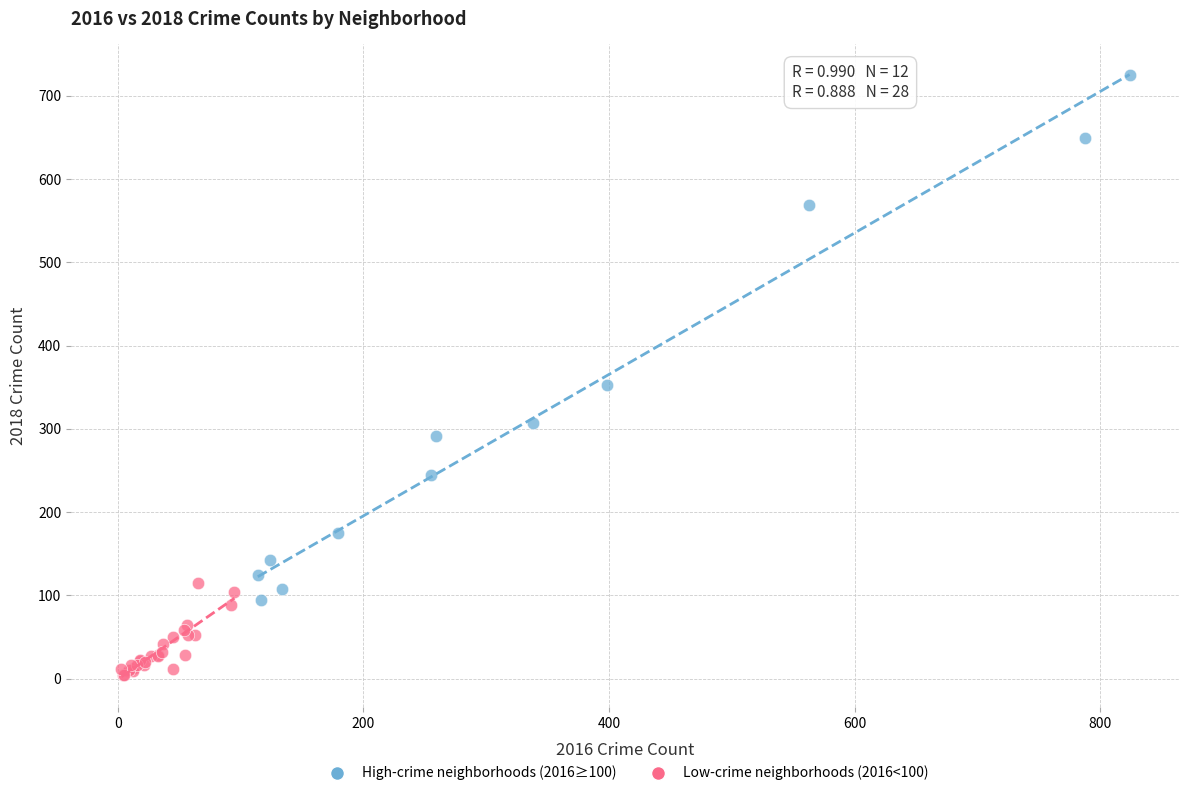

What are all the series names shown in the legend?

High-crime neighborhoods (2016≥100), Low-crime neighborhoods (2016<100)